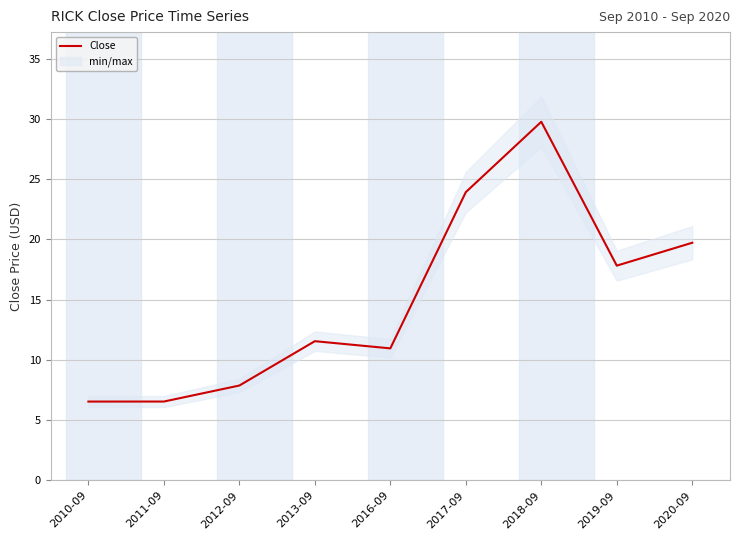

What is the difference between the maximum and minimum values?

23.2